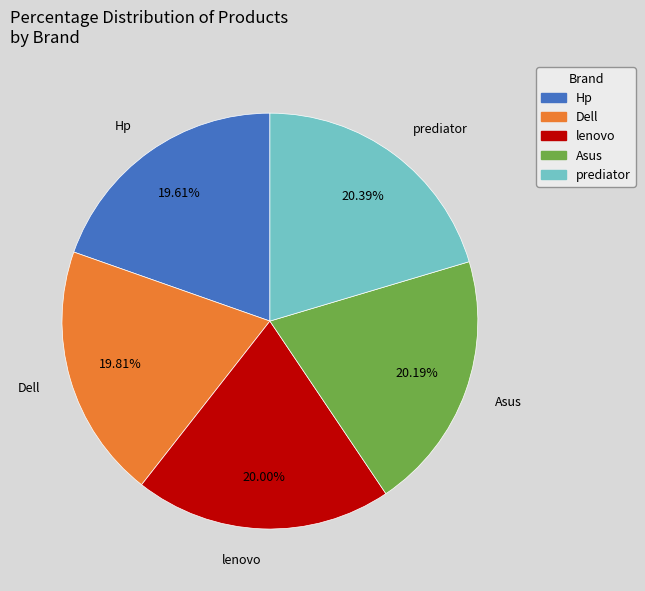

What percentage is NOT represented by Hp?

80.4%